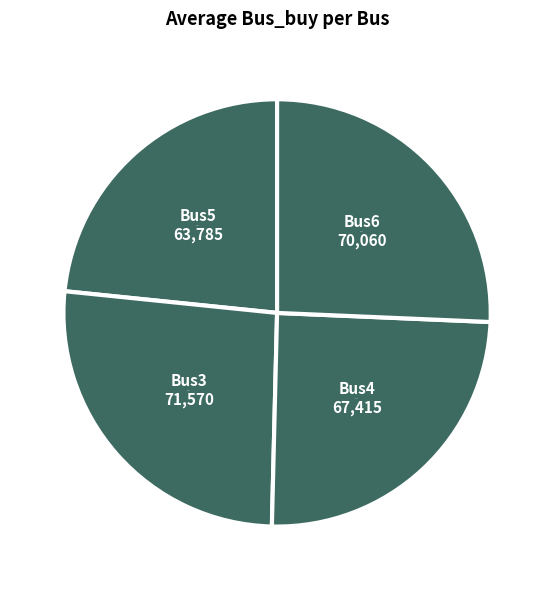

What percentage is the Bus3 slice, to the nearest percent?

26%